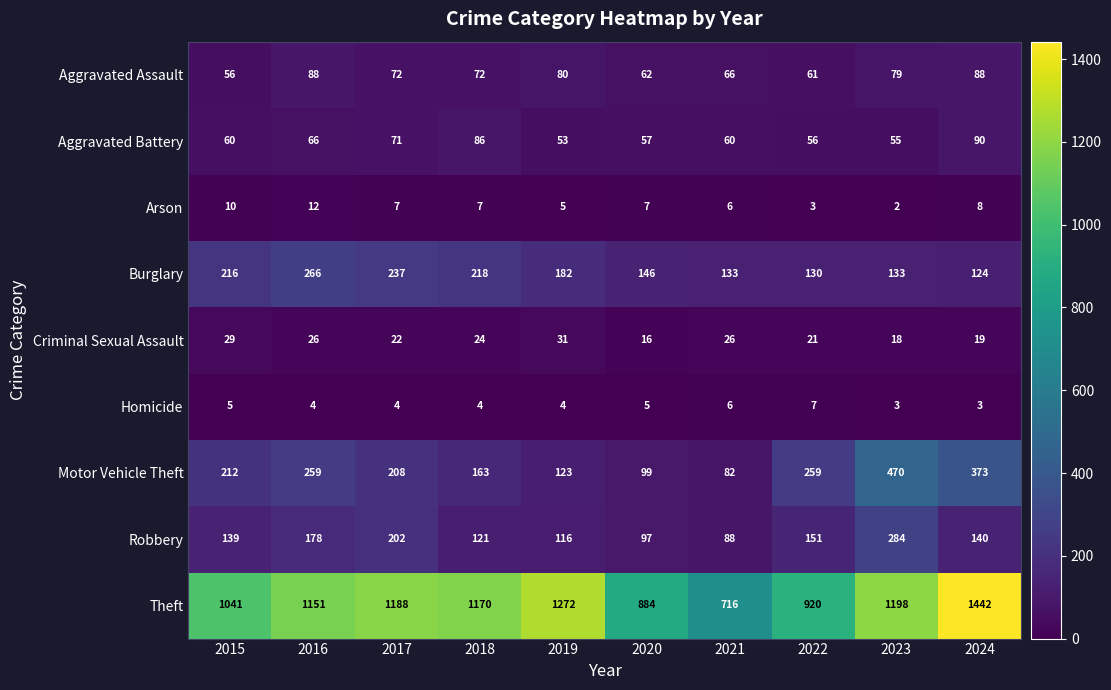

List the series in order of their peak value, highest first.

Theft, Motor Vehicle Theft, Robbery, Burglary, Aggravated Battery, Aggravated Assault, Criminal Sexual Assault, Arson, Homicide